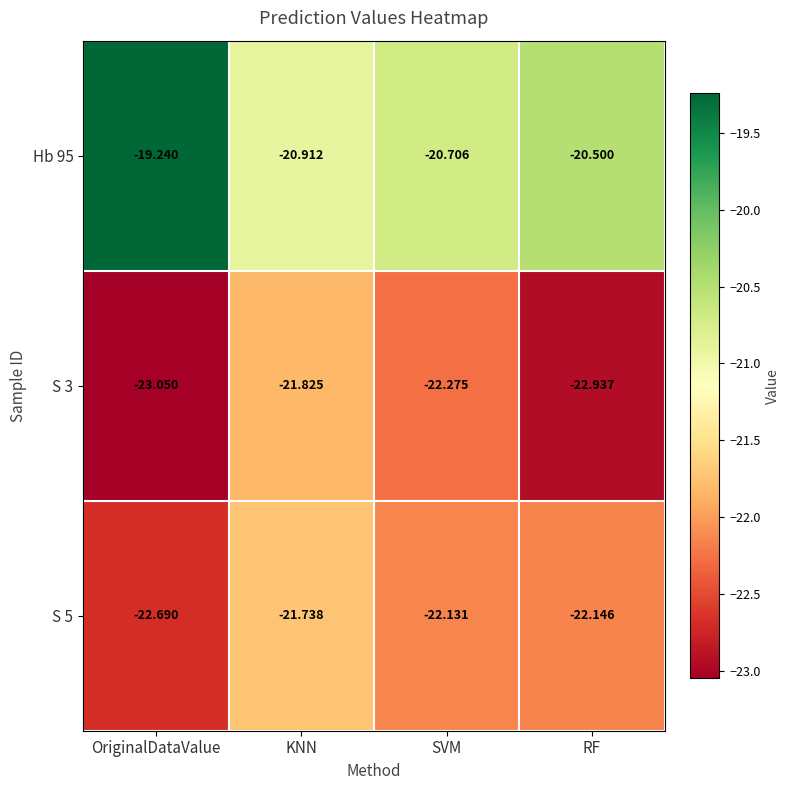

Which series has the largest total across all categories?

Hb 95